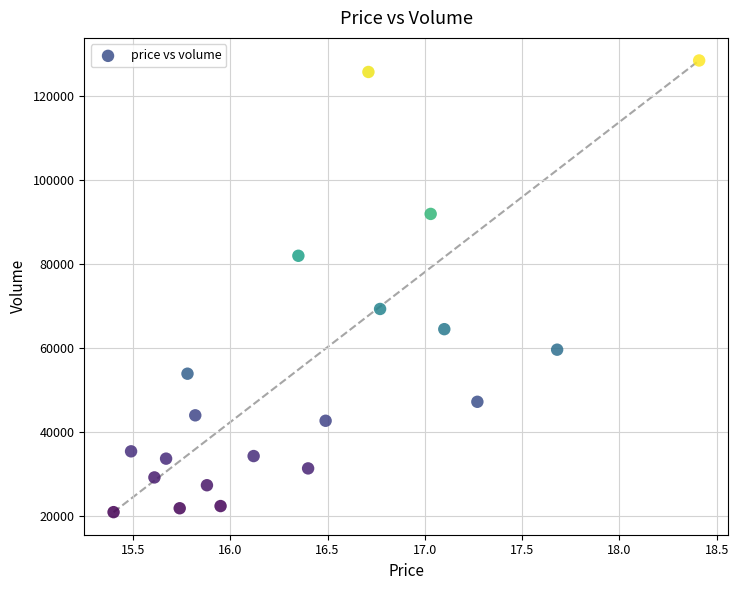

What Y value in the scatter plot is closest to 74740?

69347